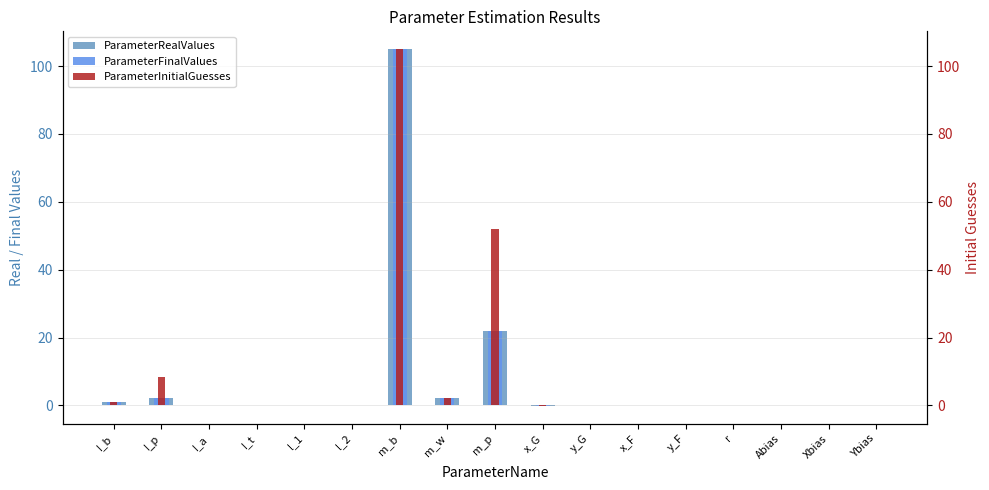

Is it true that ParameterInitialGuesses equals 0.1 at r?

True